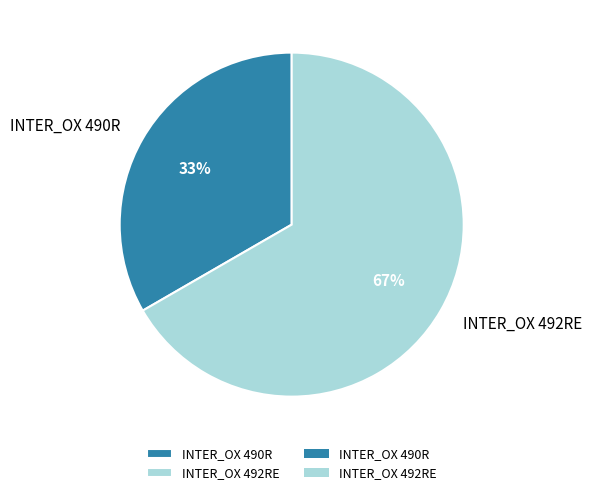

Which slice represents more than half of the pie?

INTER_OX 492RE